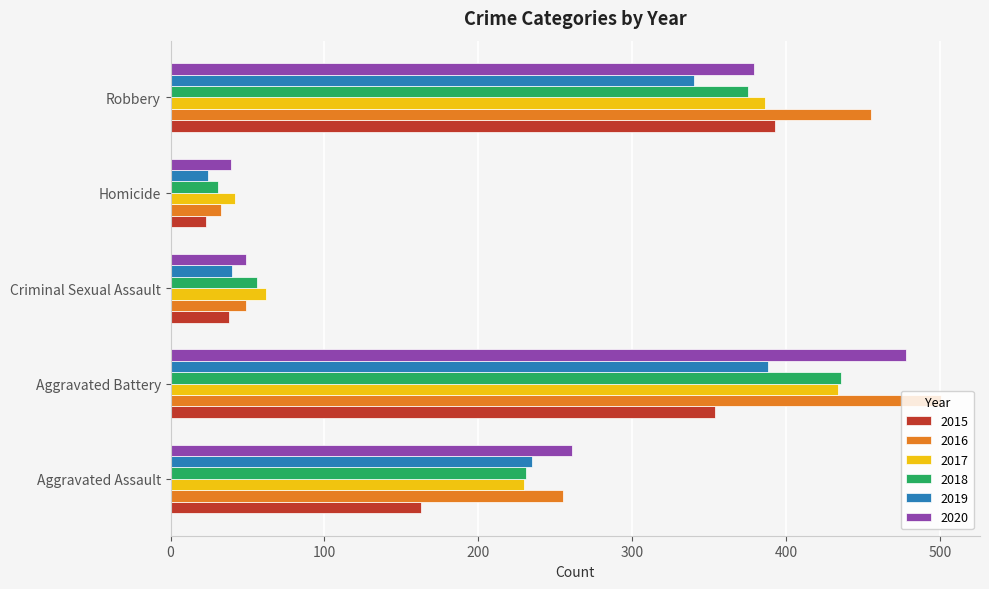

Which category has the highest value in the 2017 series?

Aggravated Battery